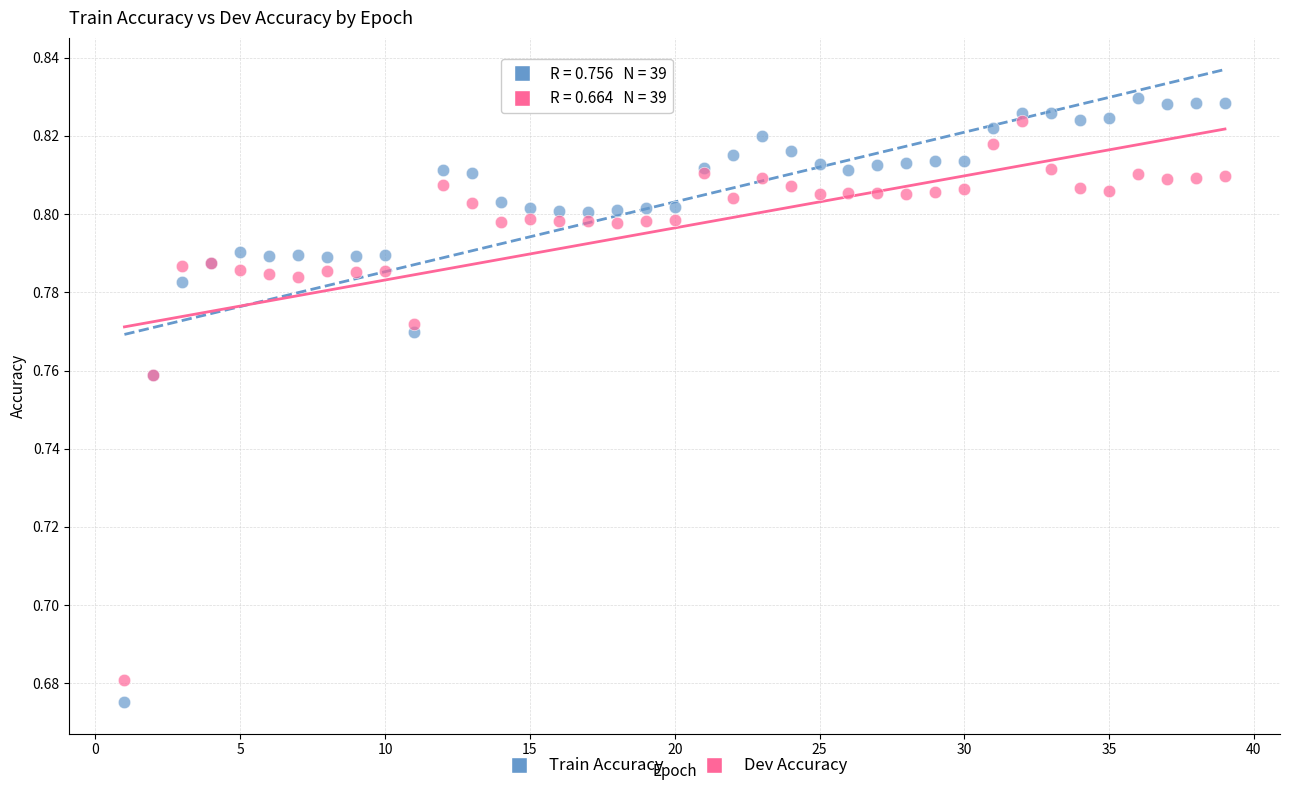

What is the X range (max minus min) for the scatter plot?

38.0